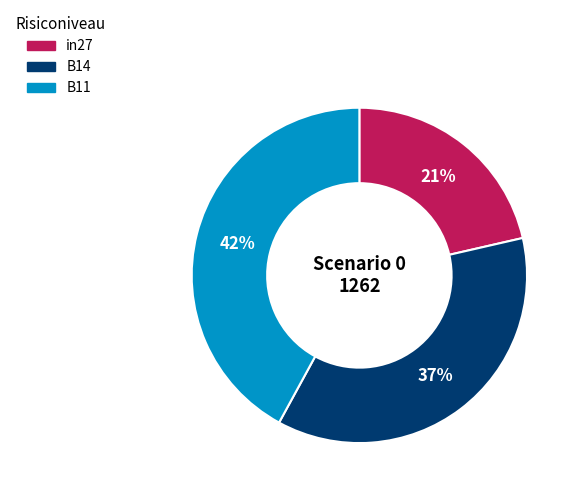

To the nearest percent, what is the difference between the largest and smallest slice percentages?

21%